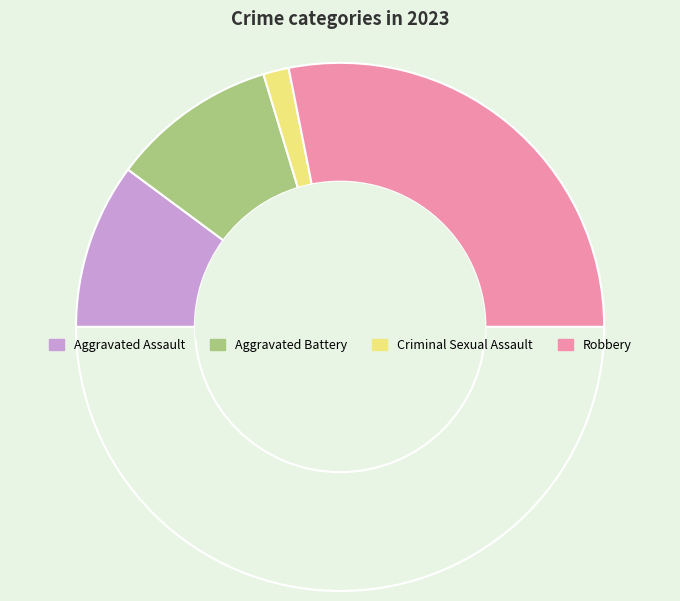

How many segments does this pie chart have?

5